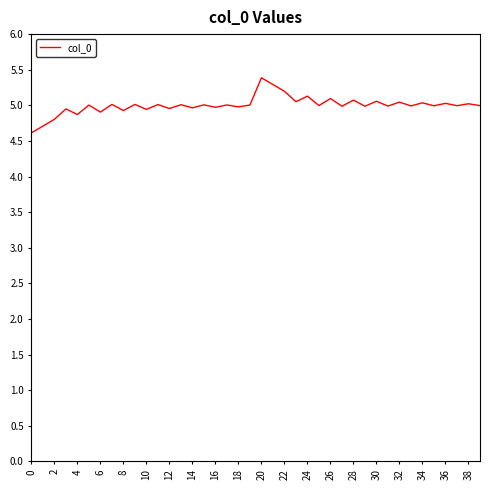

What is the maximum value shown in the chart?

5.4